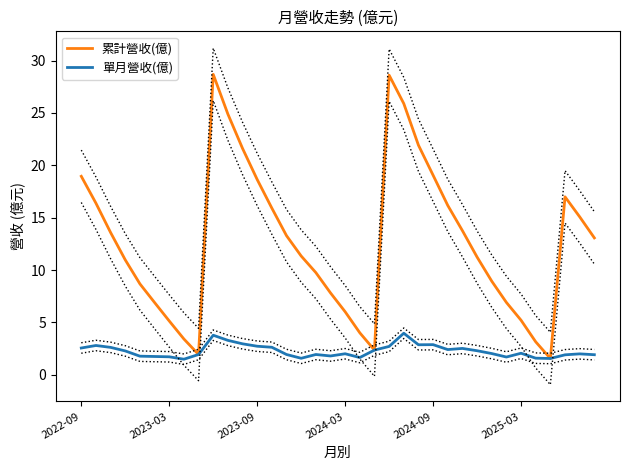

The value of 單月營收(億) at 11 is 1.6. True or false?

False